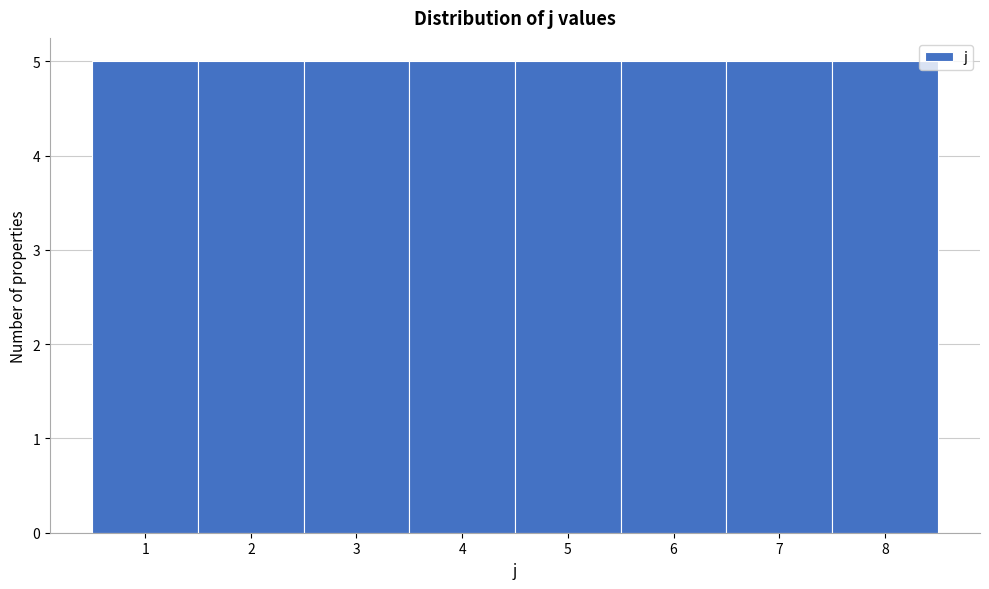

Reading left to right, list every bar in this chart as the range it spans on the x-axis followed by its height. The values are not printed on the chart, so give them approximately, as read against the axis.

0.5 to 1.5: 5
1.5 to 2.5: 5
2.5 to 3.5: 5
3.5 to 4.5: 5
4.5 to 5.5: 5
5.5 to 6.5: 5
6.5 to 7.5: 5
7.5 to 8.5: 5